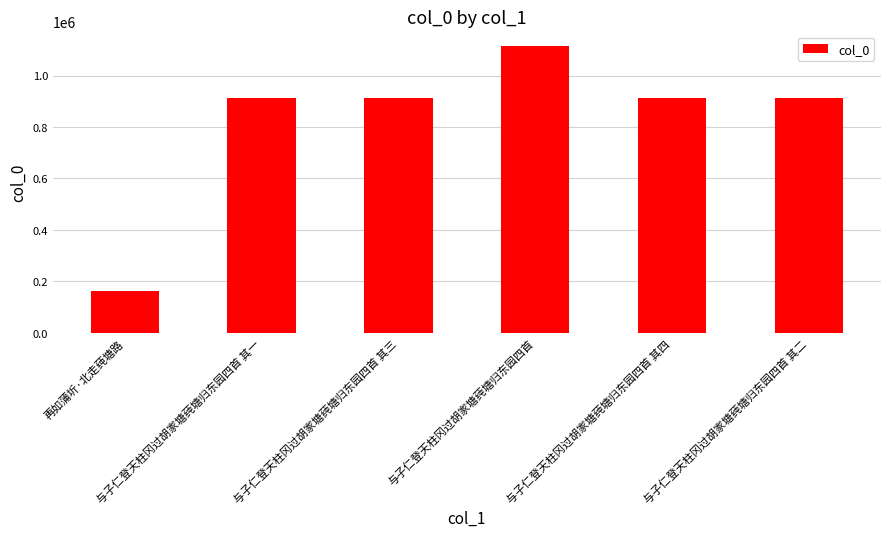

What is the sum of all values?

4924613